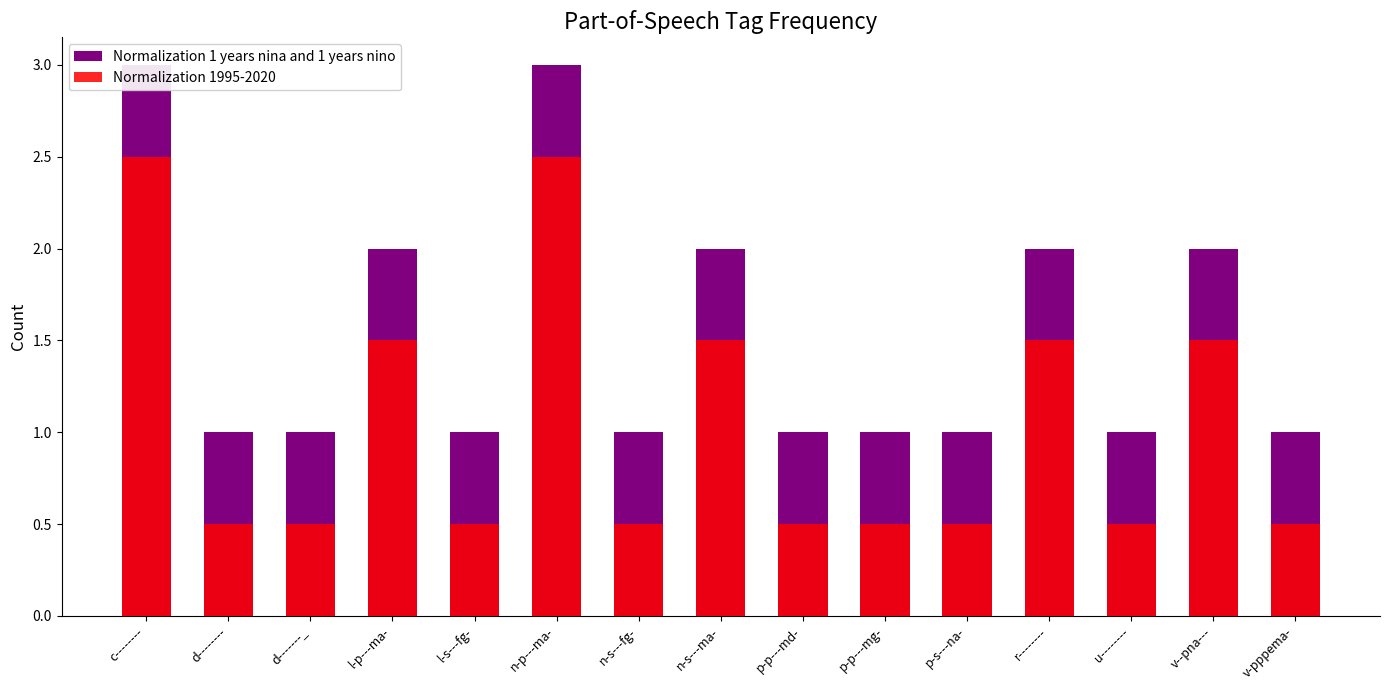

The Normalization 1995-2020 series shows 0.8 at l-s---fg-. True or false?

False